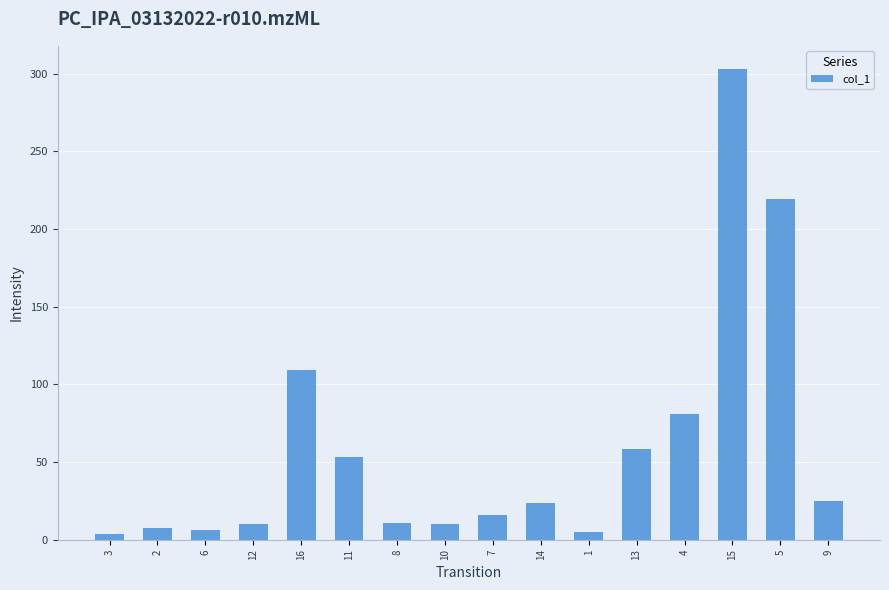

What is the maximum value shown in the chart?

302.8